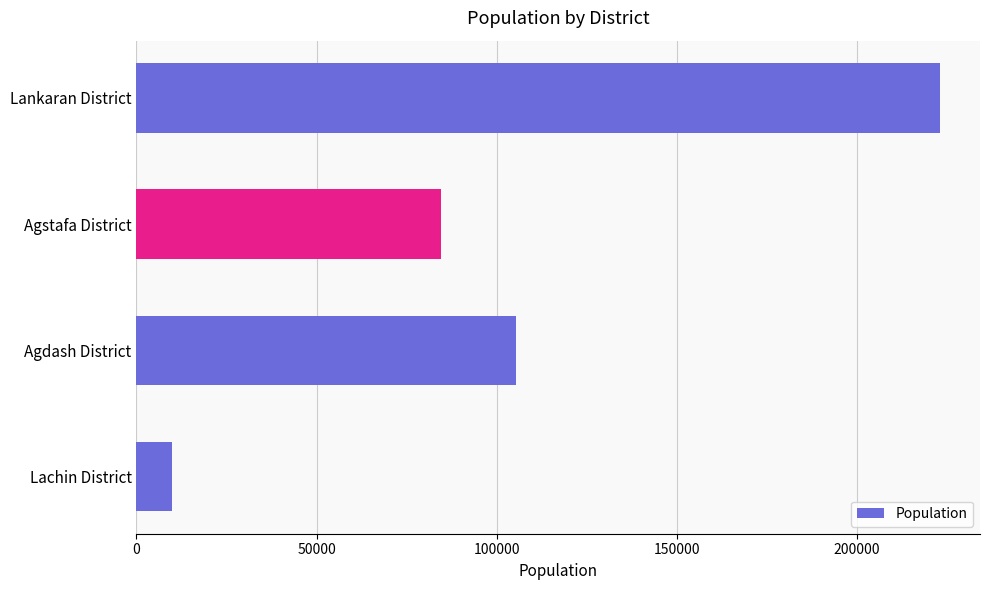

What is the sum of all values?

422963